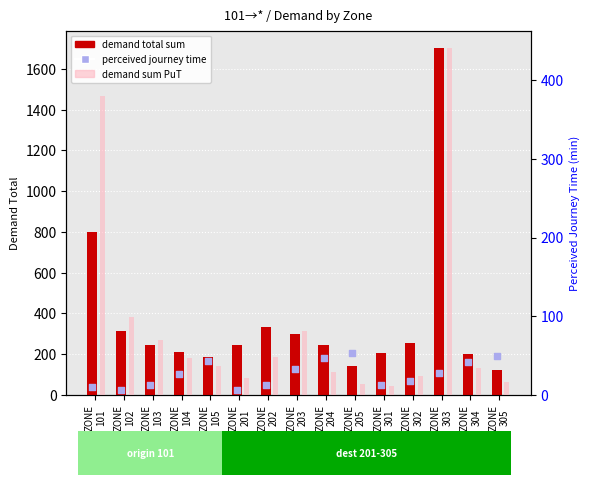

What are all the series names shown in the legend?

demand total sum, demand sum PuT, perceived journey time